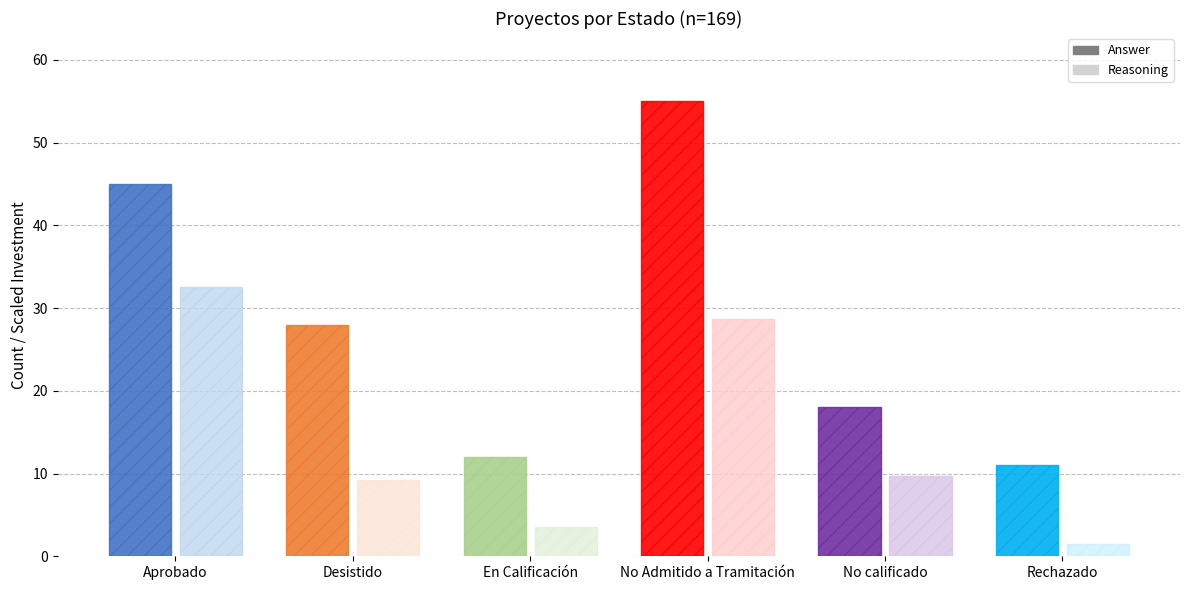

What is the value of the Aprobado bar at the 1st from the left?

45